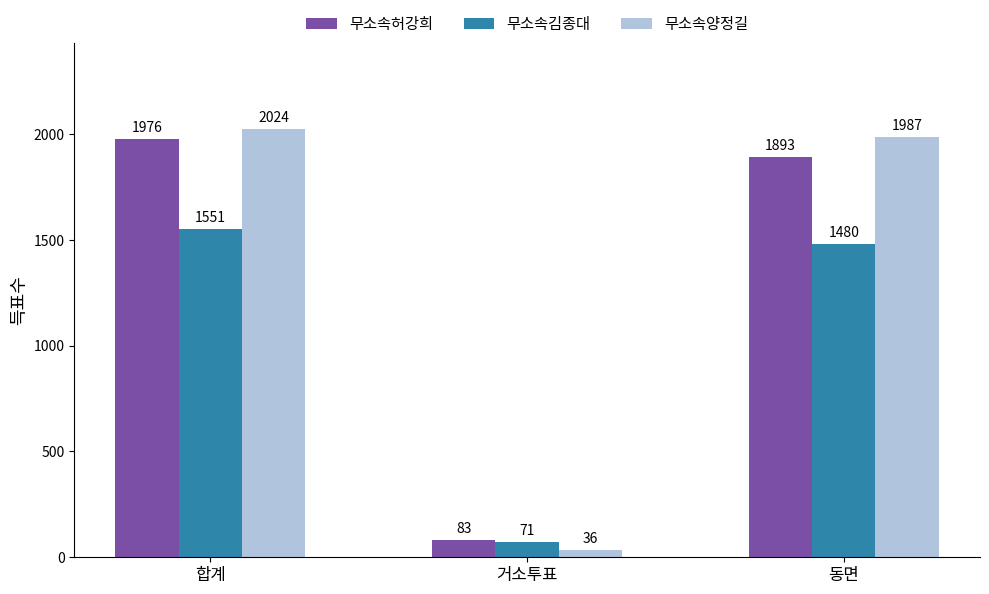

What is the sum of the 무소속김종대 values at 동면 and 거소투표?

1551